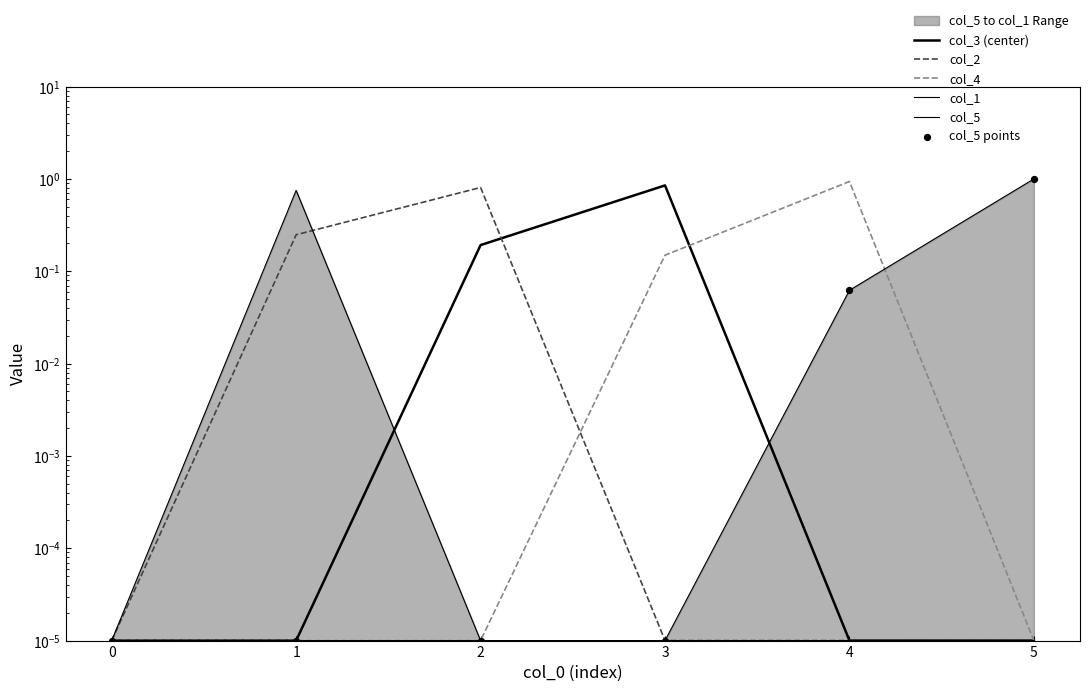

Which series has the largest Y range (max minus min)?

col_5